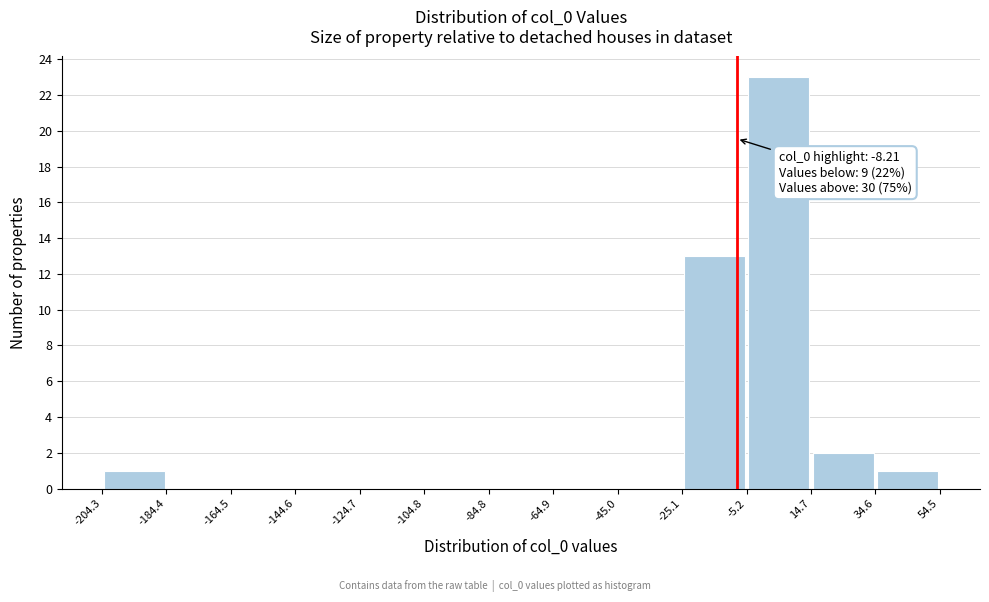

Over which range of the x-axis is the bar tallest?

-5.2 to 14.7